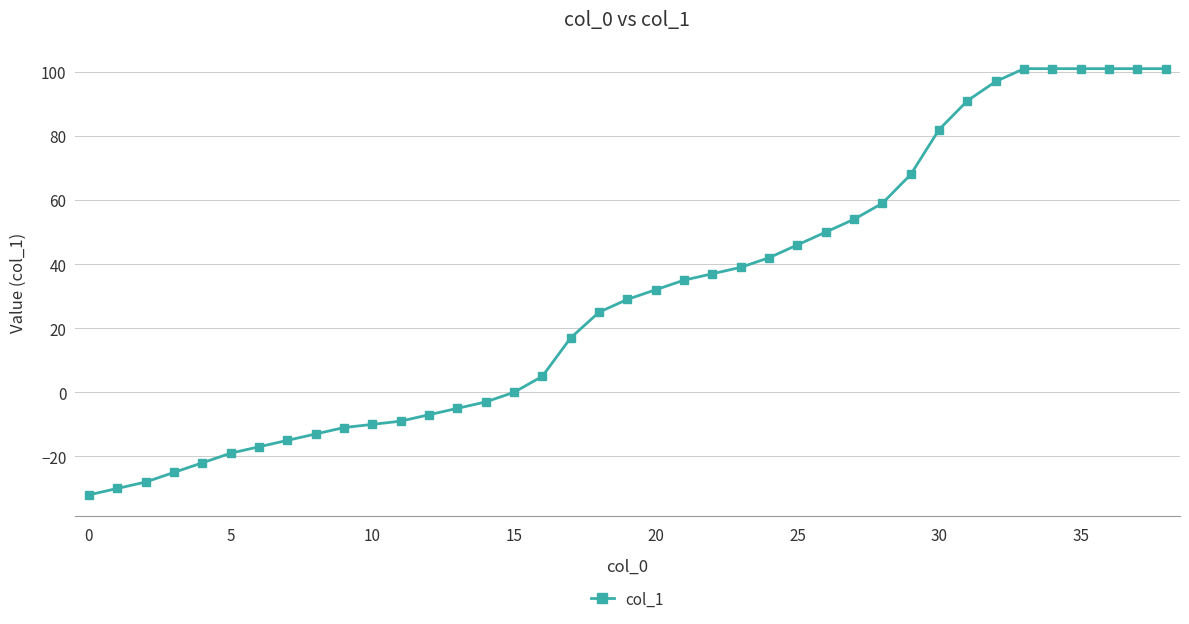

What is the minimum value shown in the chart?

-32